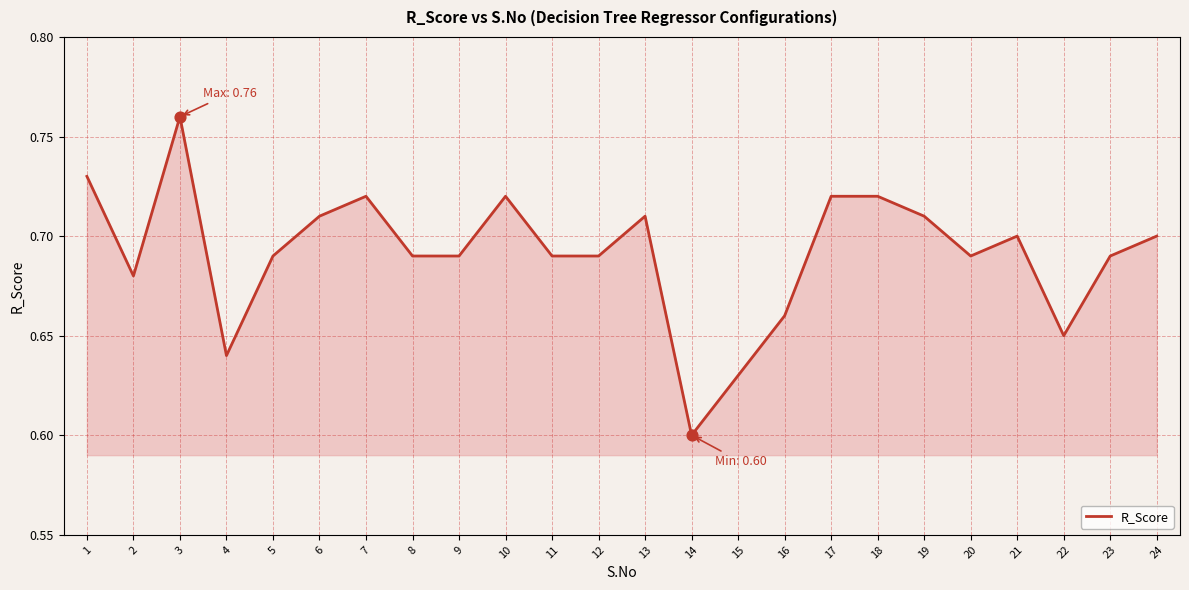

What is the change in value from 3 to 23?

-0.1